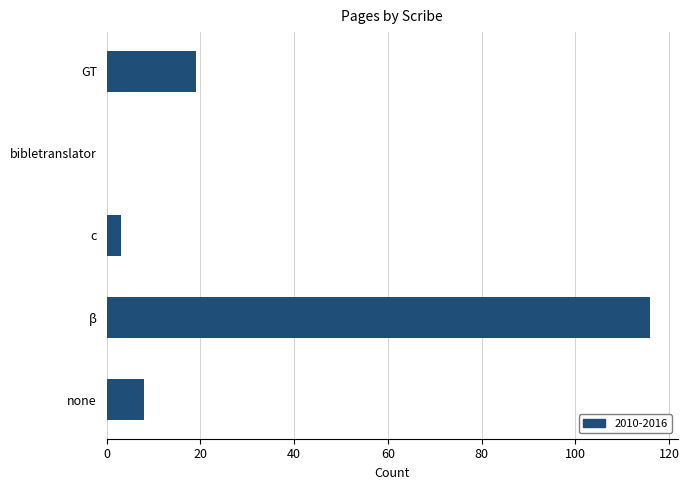

What is the sum of the values at GT and bibletranslator?

19